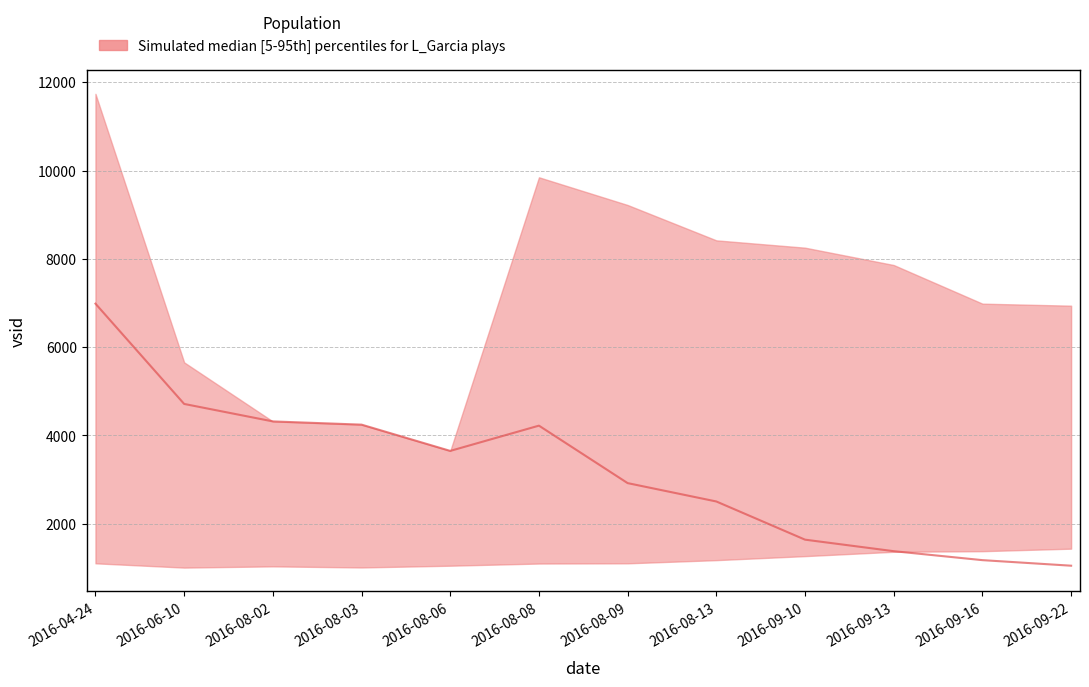

Which category has the lowest value in the median series?

2016-09-22